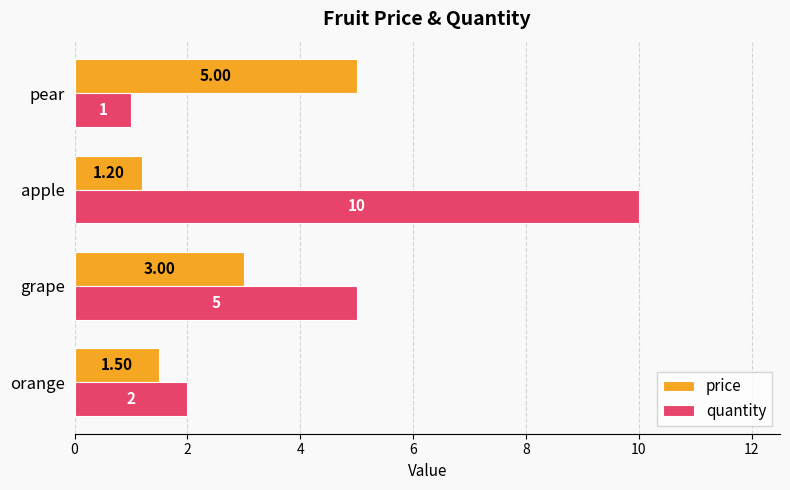

At which category is the sum across all series the highest?

apple